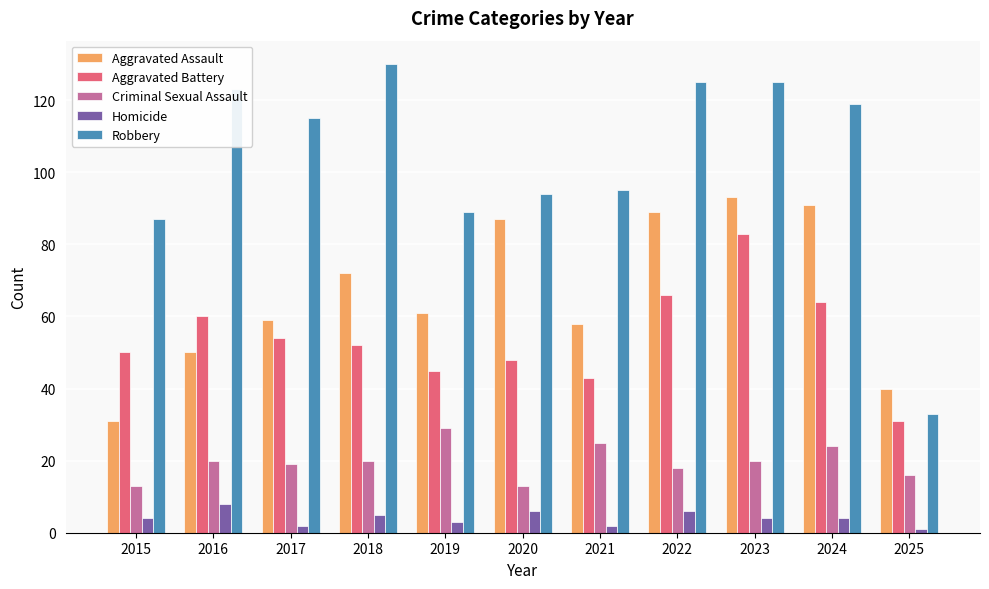

Reading left to right, what are all the values shown in this chart?

Aggravated Assault: 31	50	59	72	61	87	58	89	93	91	40
Aggravated Battery: 50	60	54	52	45	48	43	66	83	64	31
Criminal Sexual Assault: 13	20	19	20	29	13	25	18	20	24	16
Homicide: 4	8	2	5	3	6	2	6	4	4	1
Robbery: 87	123	115	130	89	94	95	125	125	119	33